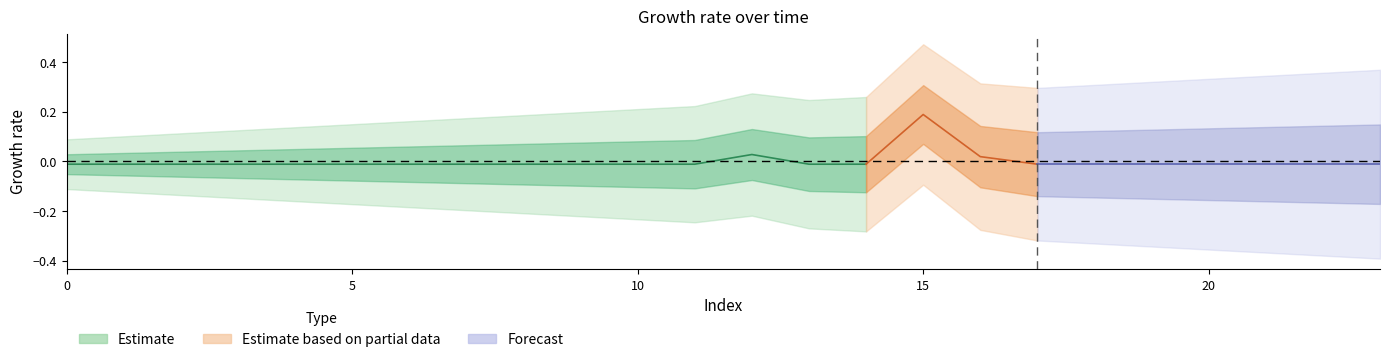

At which label does 0 reach its peak?

15